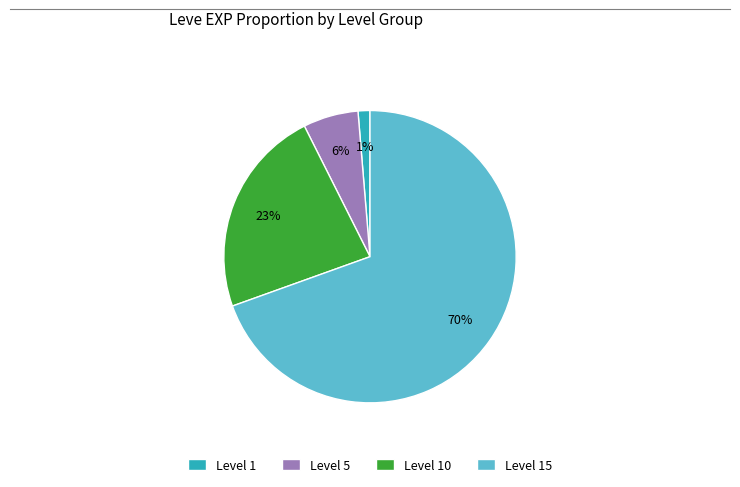

Which slice is the largest?

Level 15